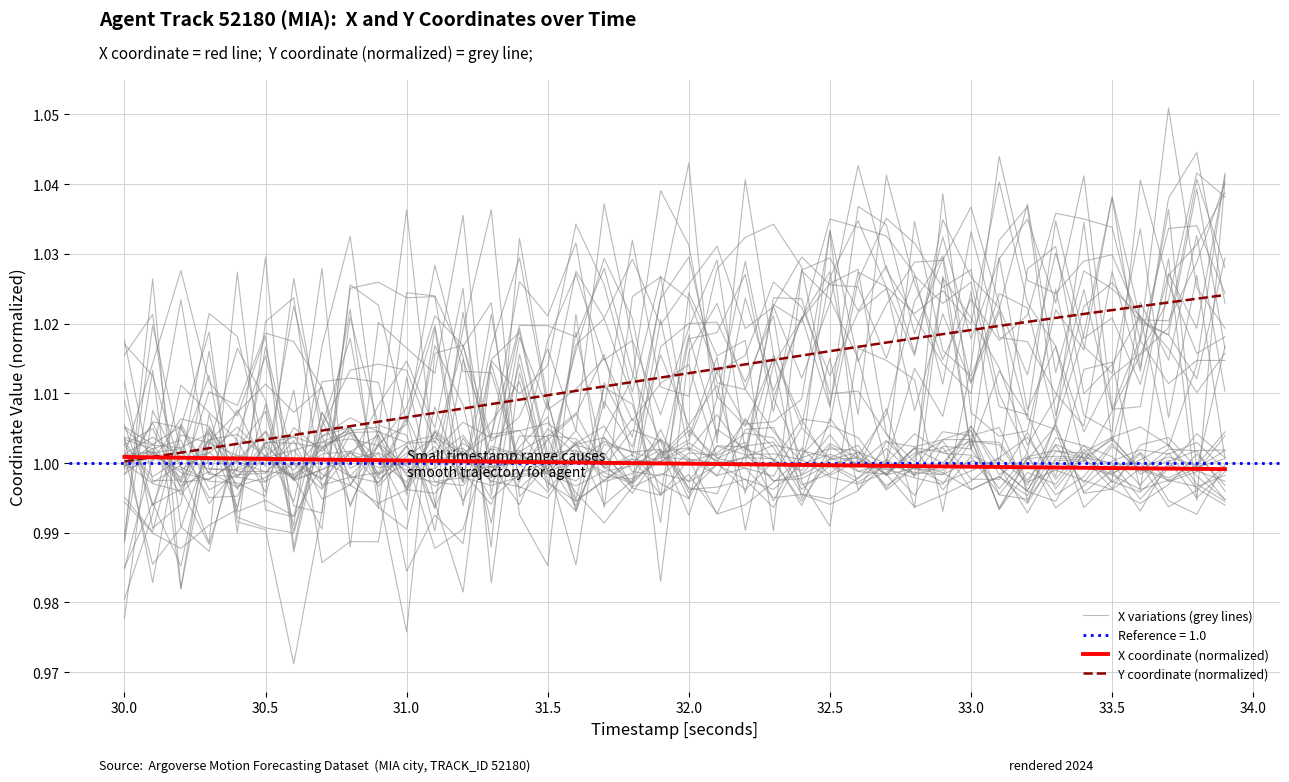

Between 33.0 and 35, which is larger?

35